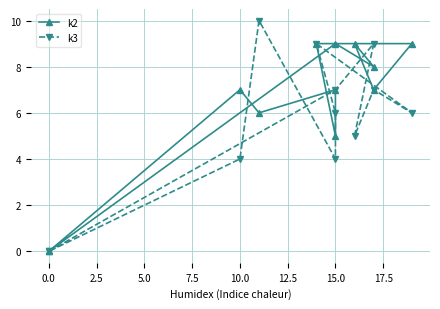

Between 10.0 and 17.5, which series saw the biggest shift?

k2